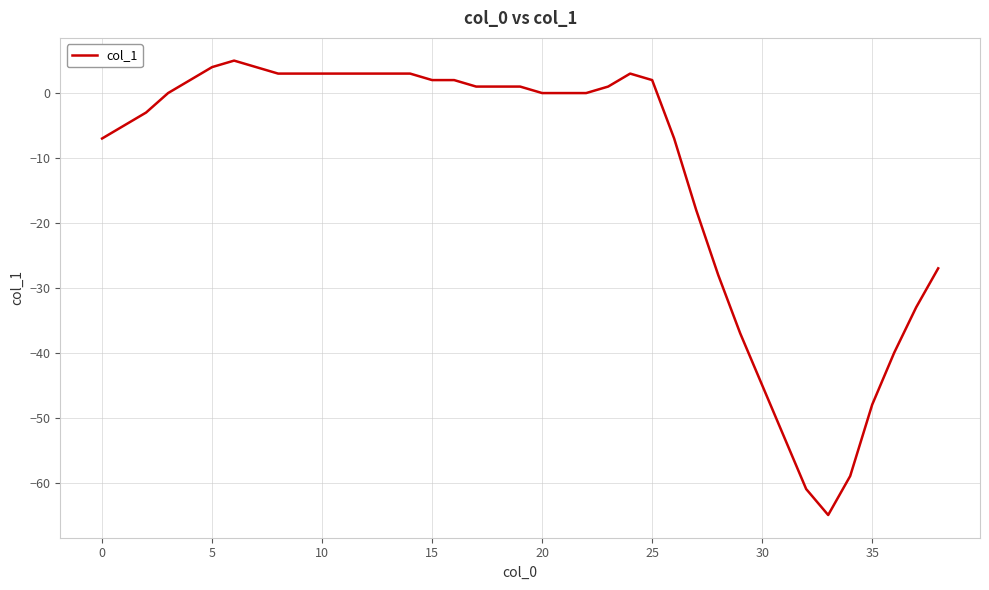

What is the difference between the maximum and minimum values?

70